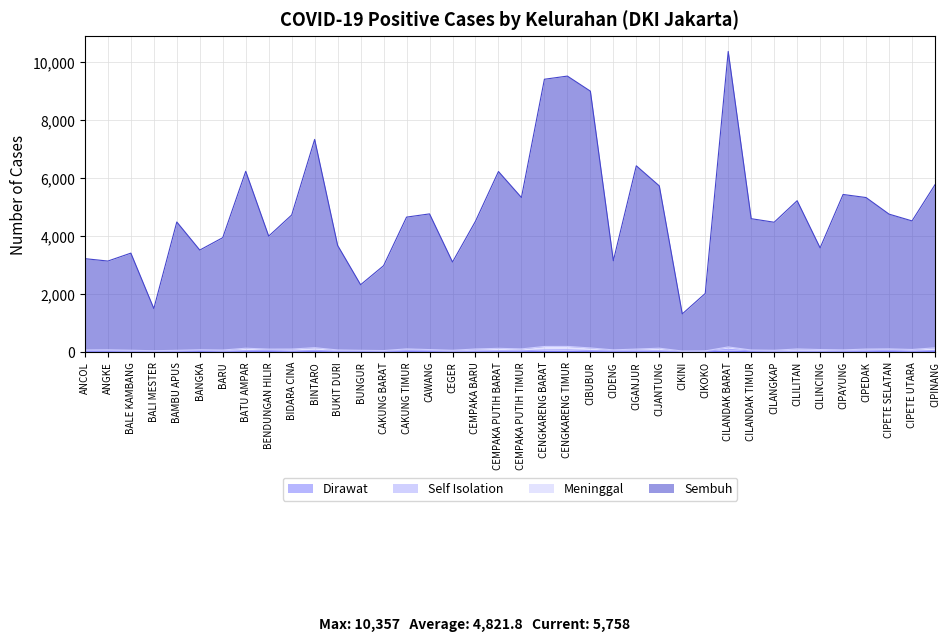

How many lines are shown in the chart?

4